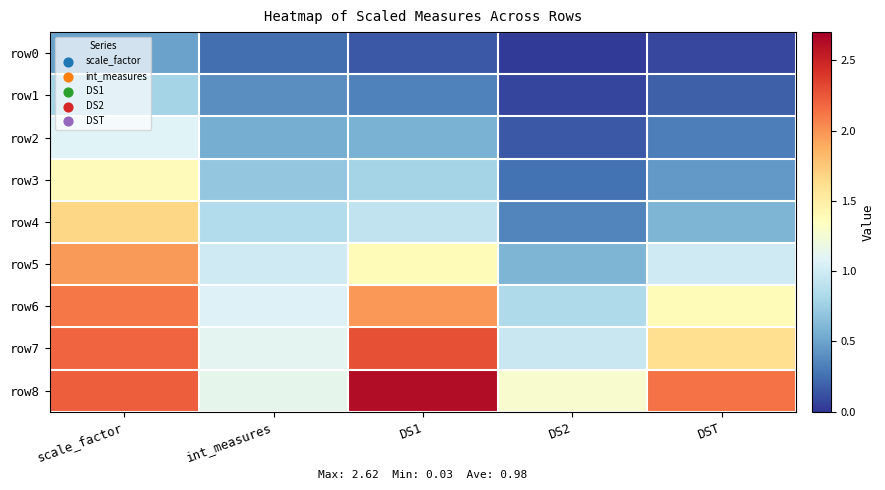

Between scale_factor and int_measures, which series saw the biggest shift?

row8